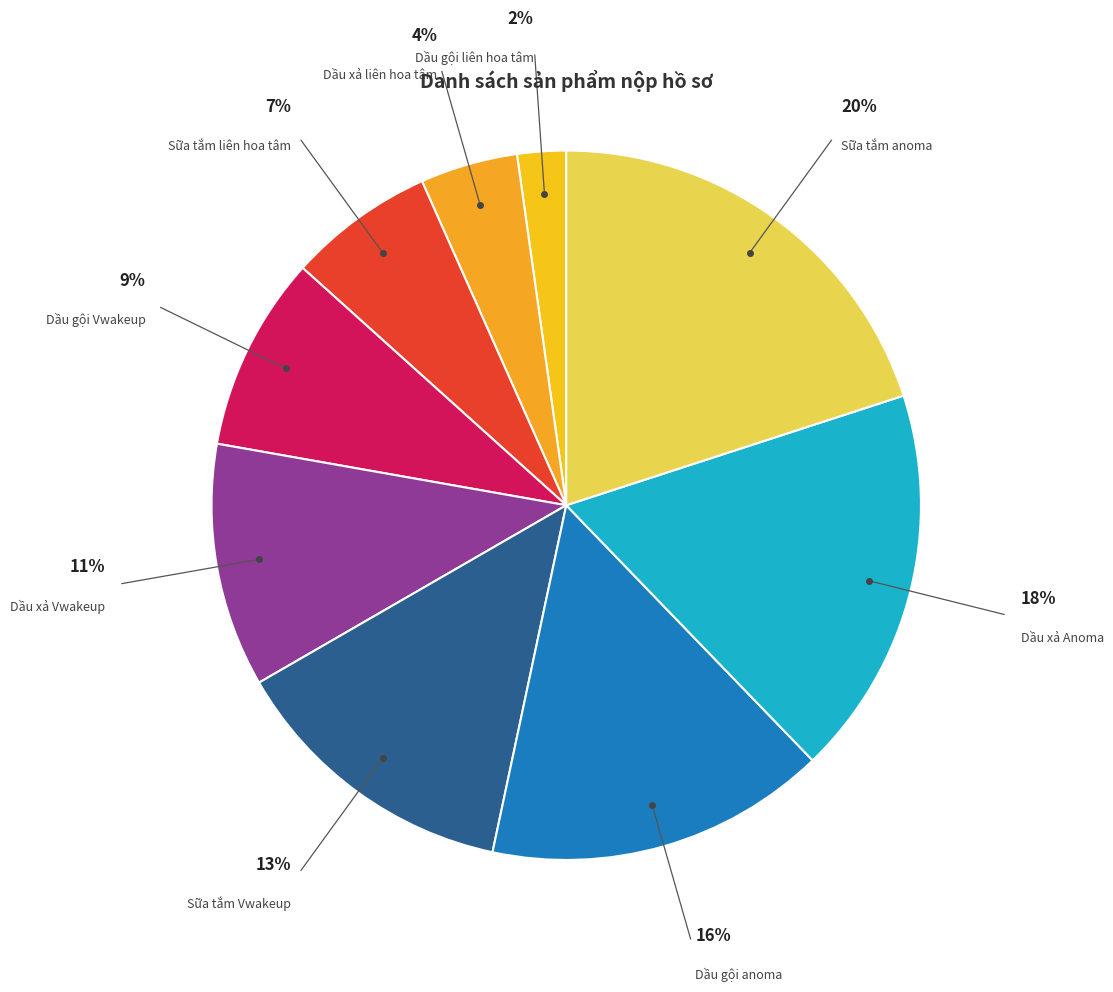

Which category has the smallest portion of the pie?

Dầu gội liên hoa tâm